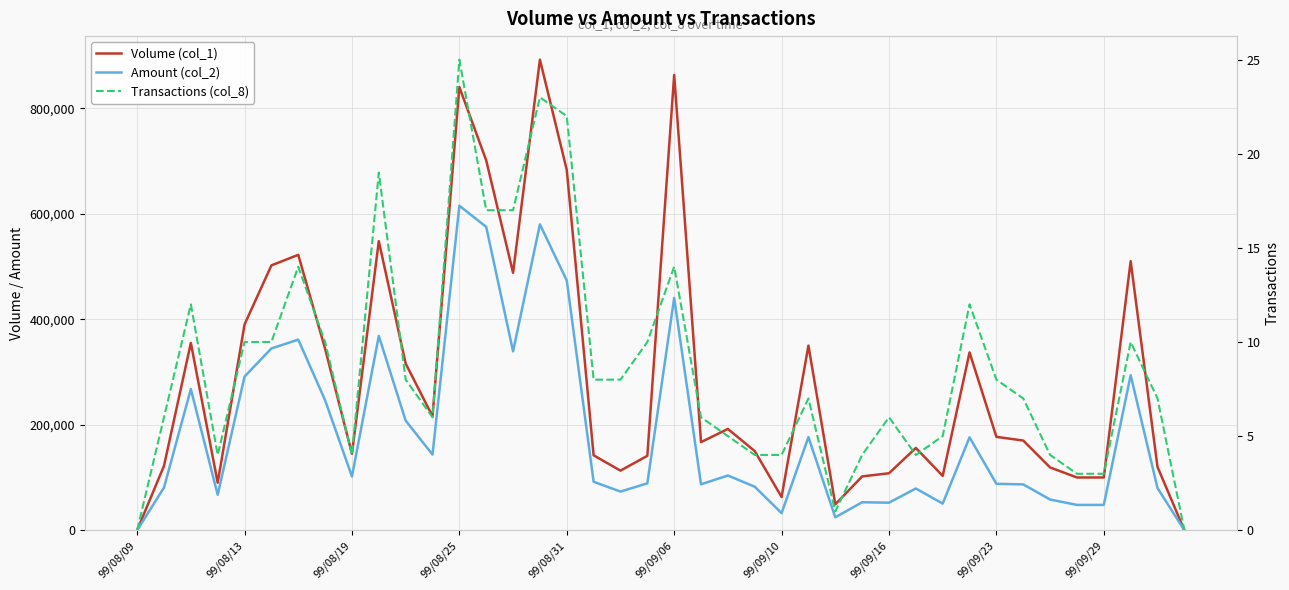

True or false: Amount (col_2) has a value of 502382 at 37.

False